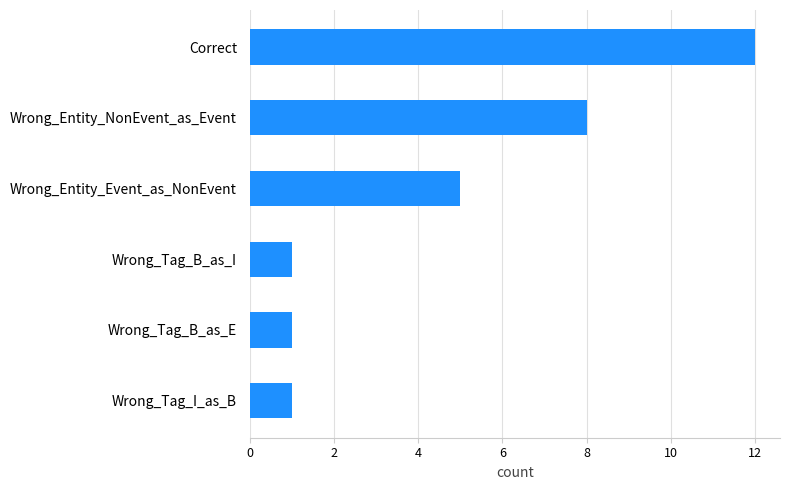

What is the sum of all values?

28